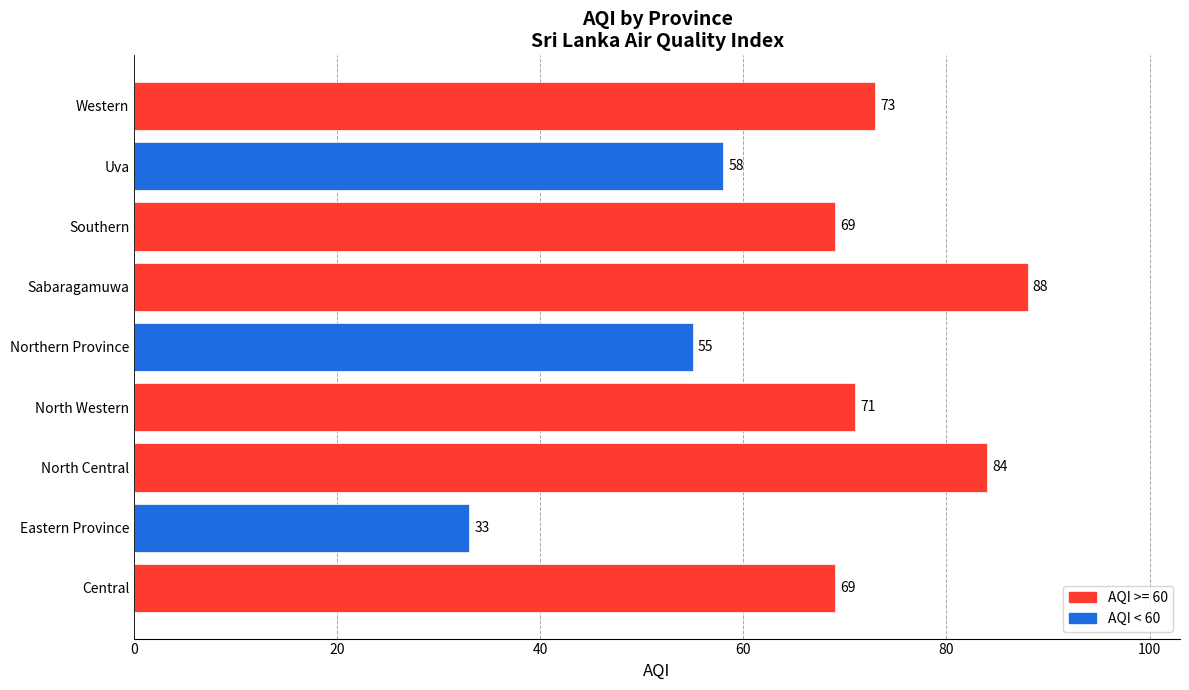

How many bars are there in total?

9